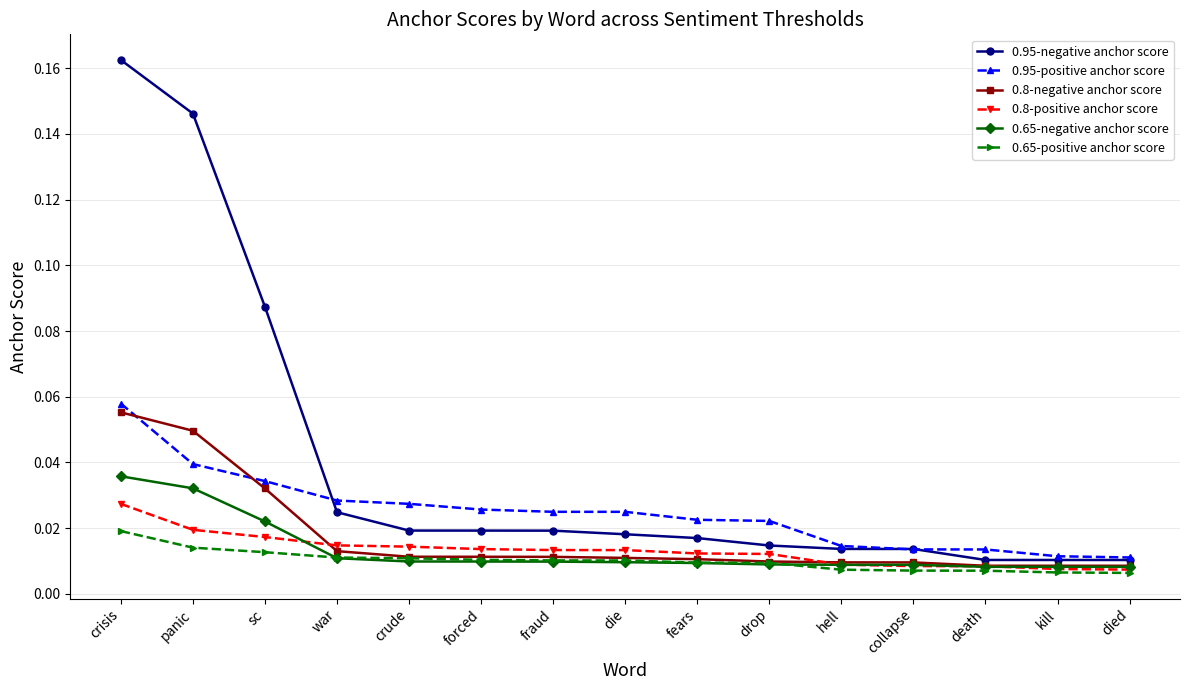

The 0.95-negative anchor score series shows 0.3 at panic. True or false?

False